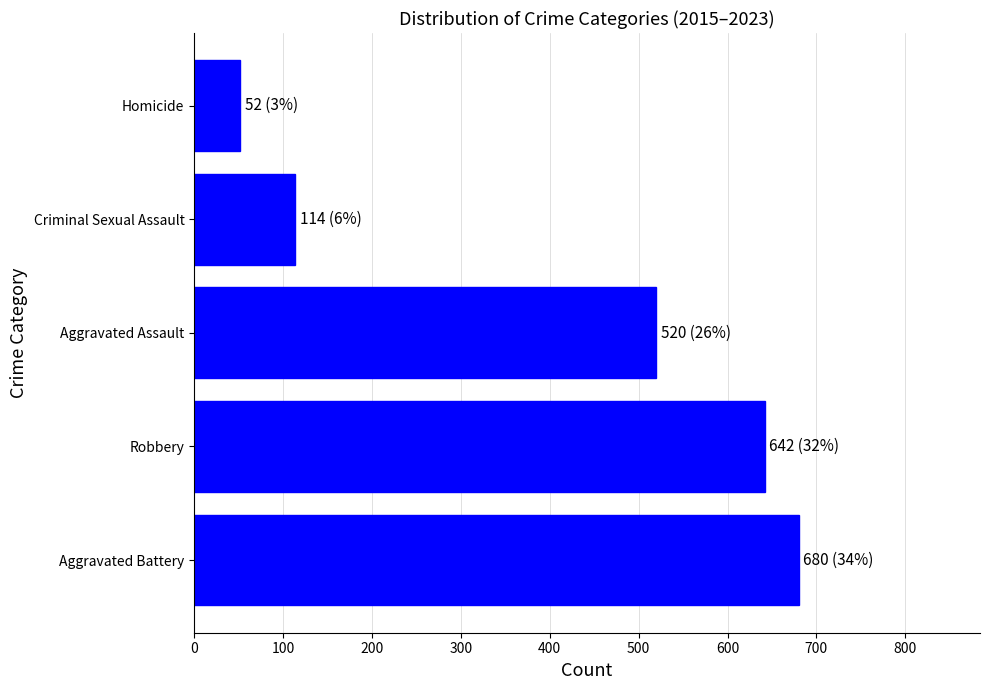

Reading top to bottom, transcribe all the data shown in this chart.

Homicide=52	Criminal Sexual Assault=114	Aggravated Assault=520	Robbery=642	Aggravated Battery=680